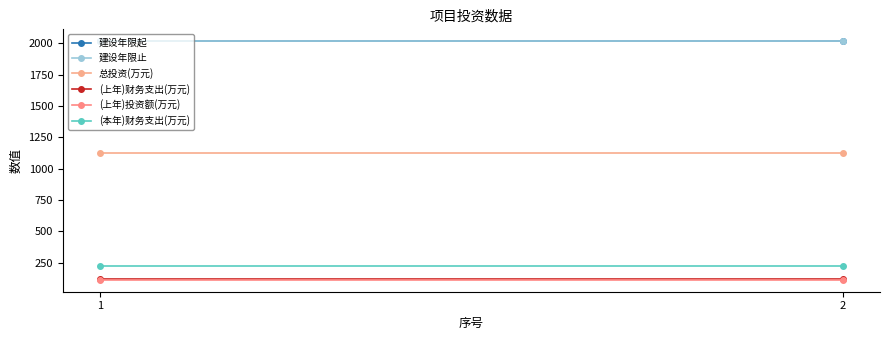

What is the smallest value displayed?

112.0